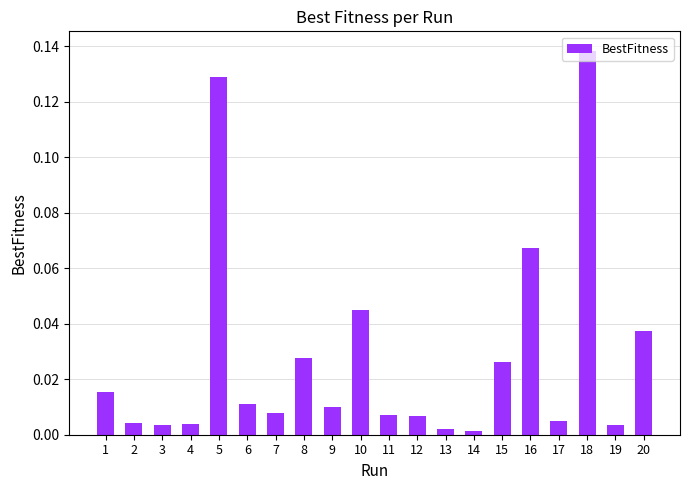

The value at 7 is 0.0. True or false?

True